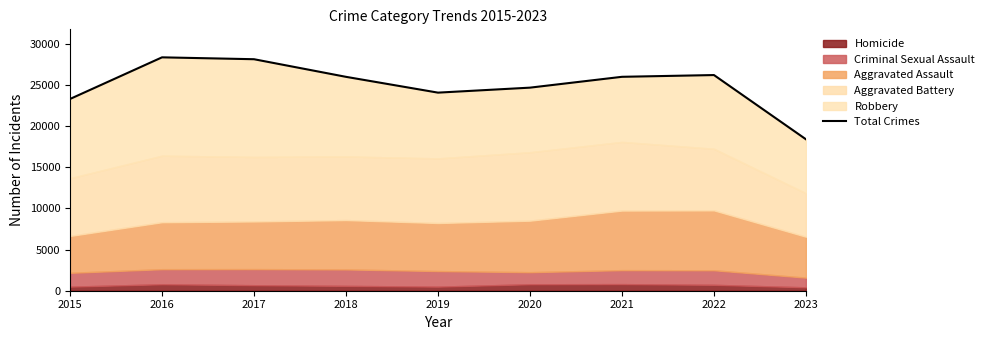

The value at 2019 is 35105. True or false?

False